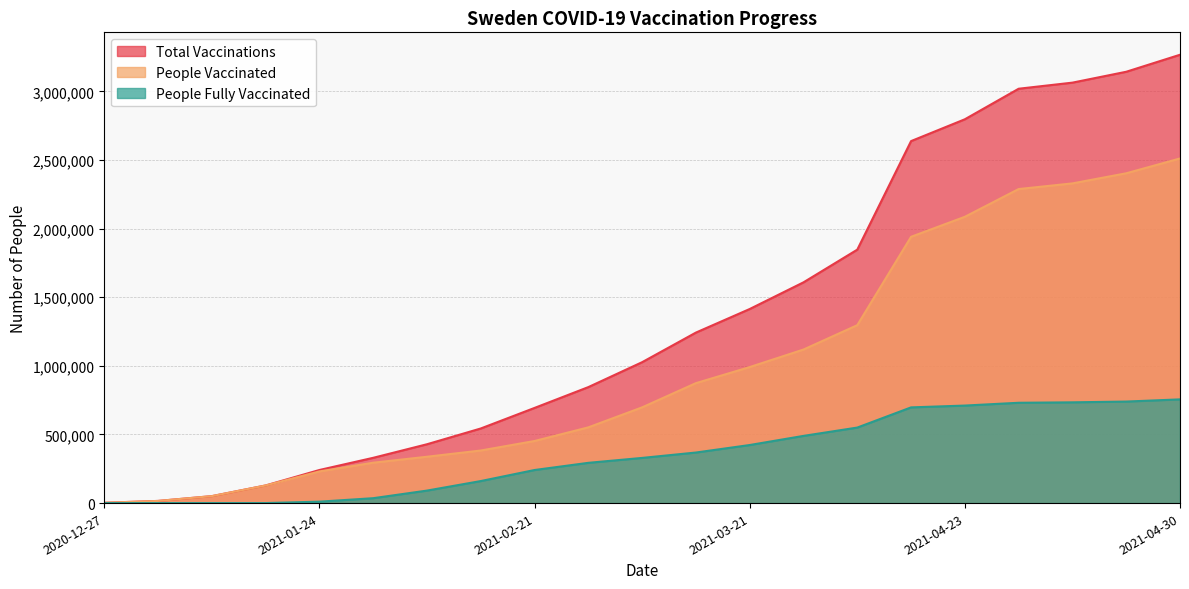

Read the people_fully_vaccinated value at 2021-03-28, to the nearest 50.

489700